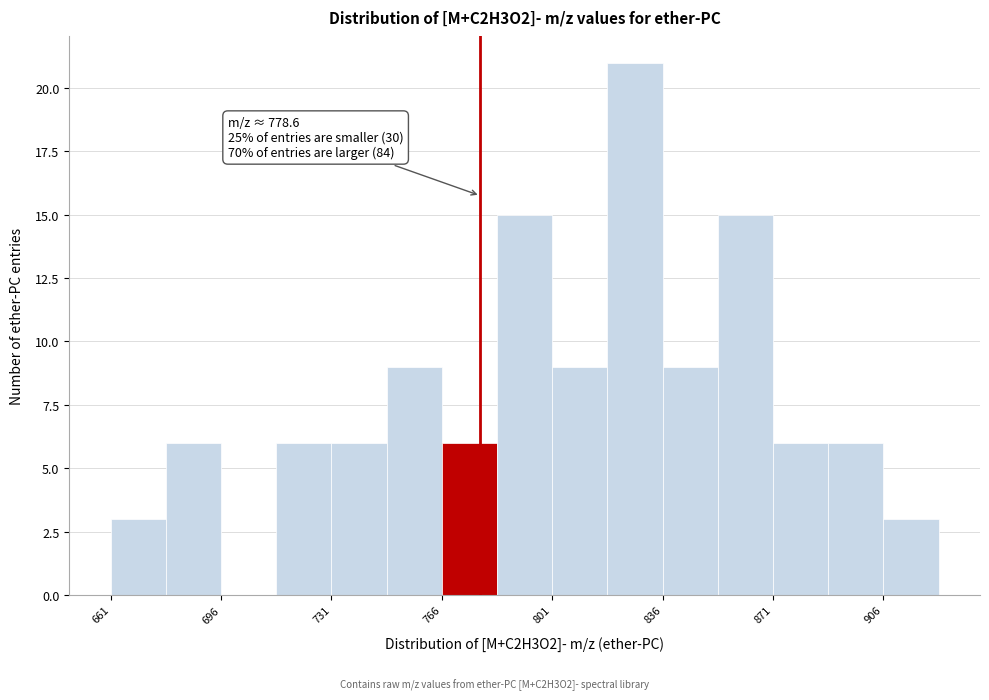

Read against the x-axis, roughly where is the centre of the tallest bar?

830